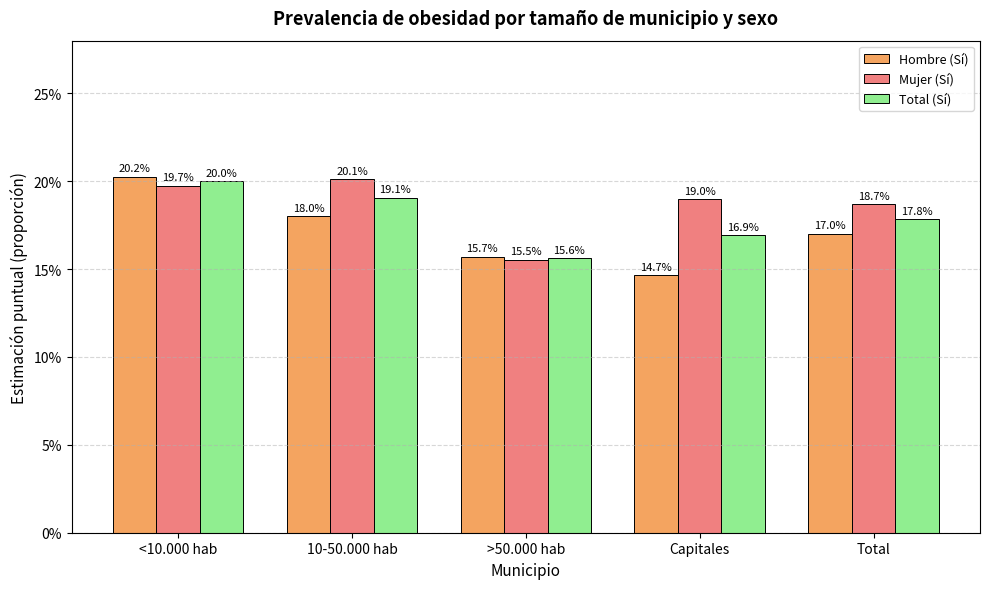

Which series has the largest total across all categories?

Mujer (Sí)